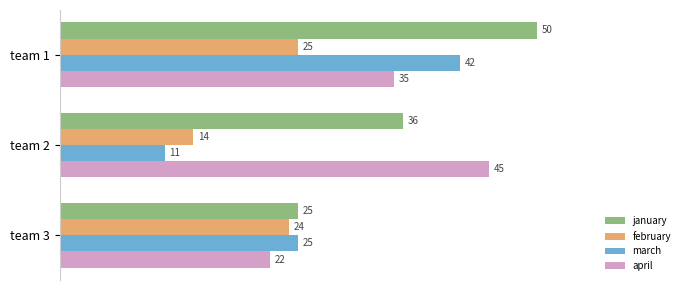

Where is january nearest to the value 37?

team 2